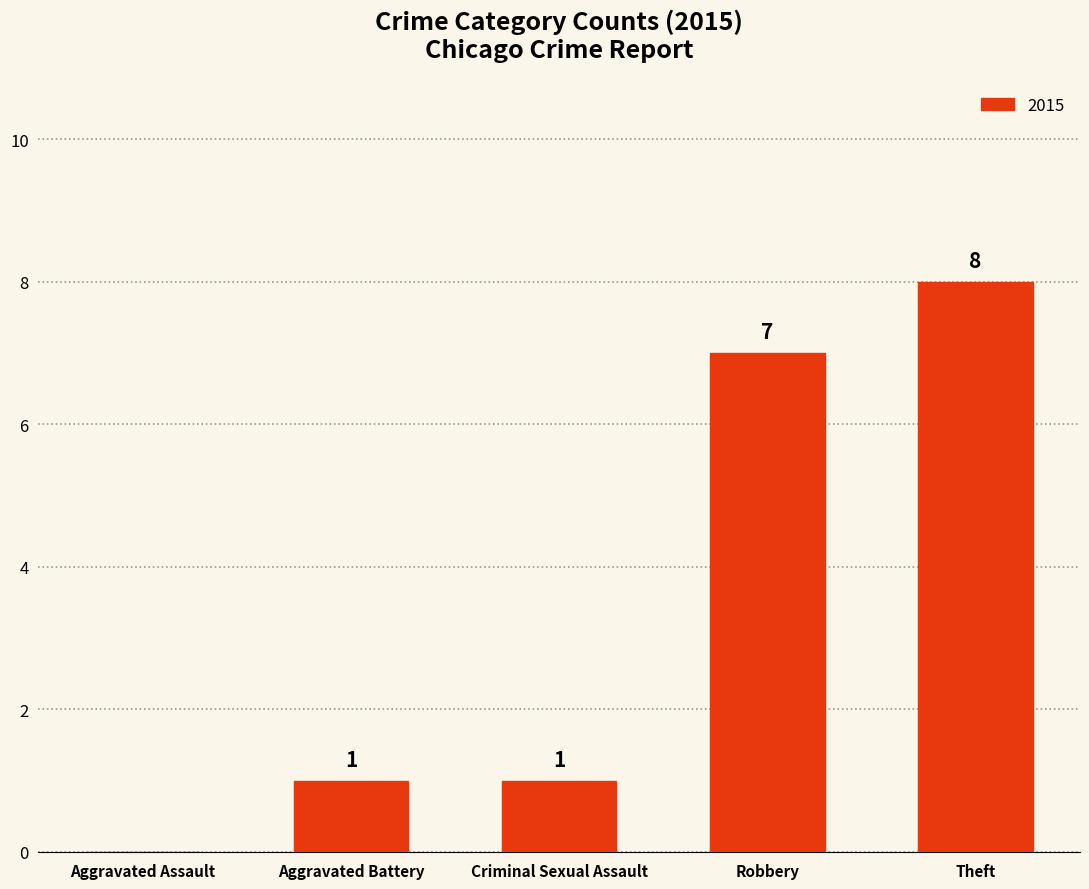

The chart shows a value of 0 at Aggravated Assault. True or false?

True